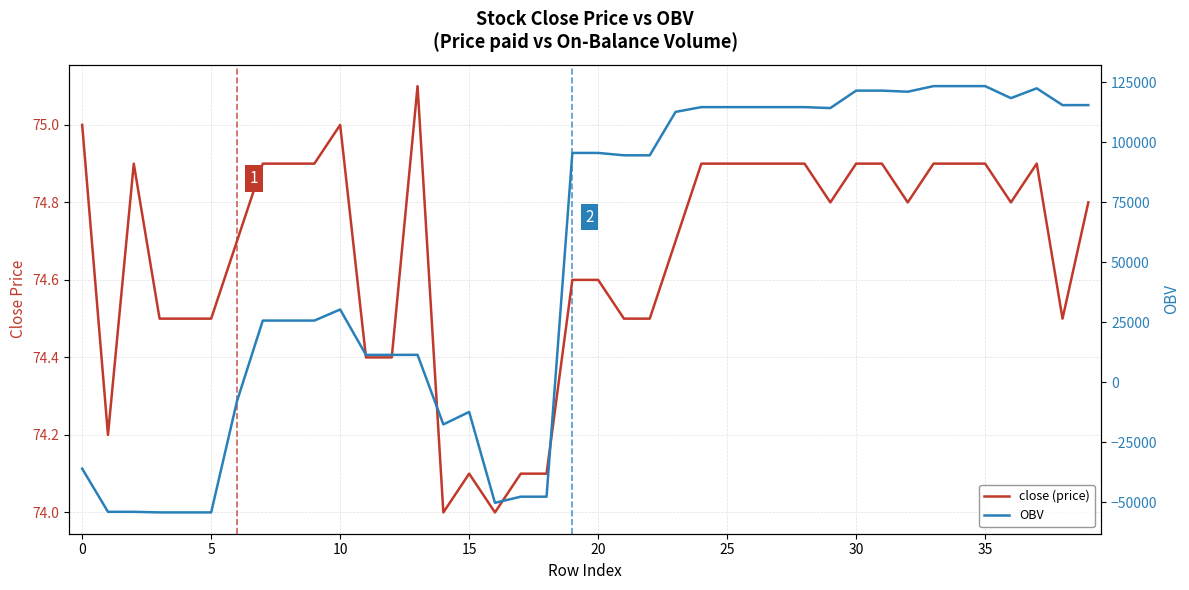

What is the sum of all close (price) values?

2986.7